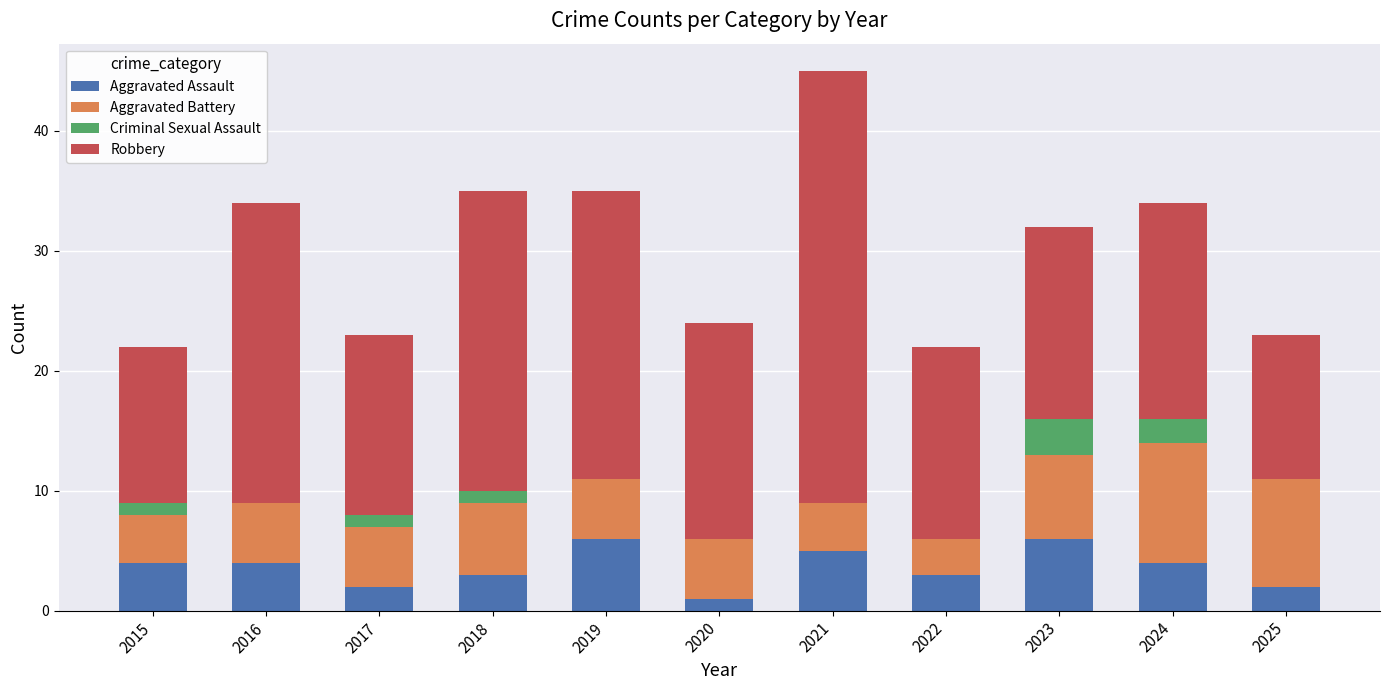

At which category is the sum across all series the highest?

2021